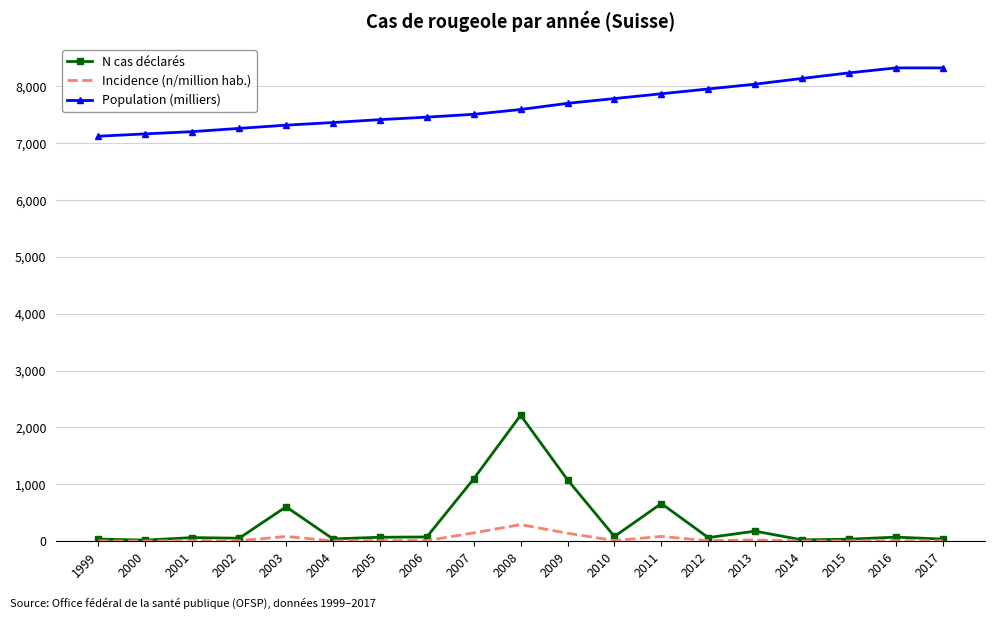

True or false: Population (milliers) and Incidence (n/million hab.) intersect in this chart.

False